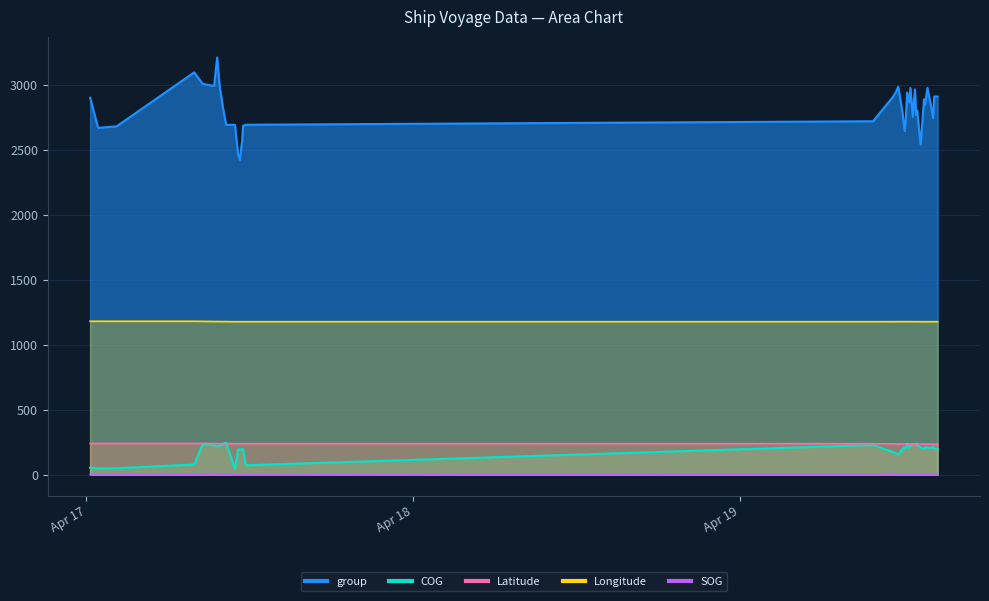

Is the value of SOG at 39 greater than the value of Longitude at 38?

No